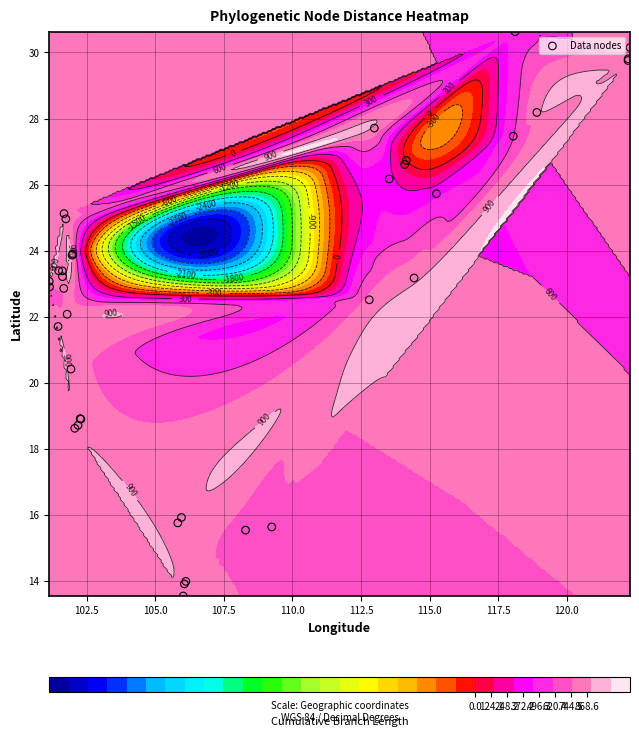

How many values are below 23?

17